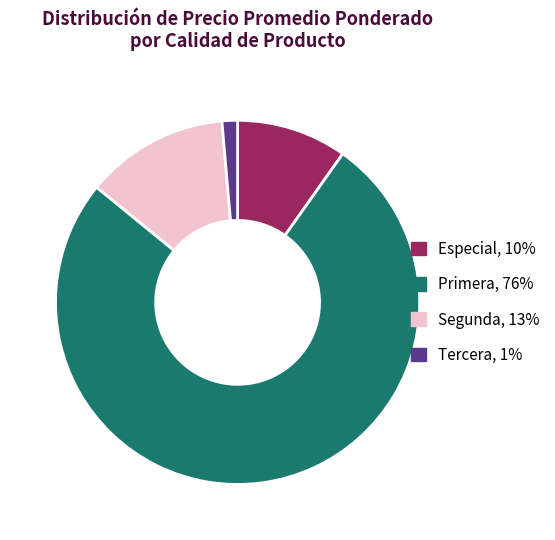

Is there any slice that represents more than half of the pie?

Yes